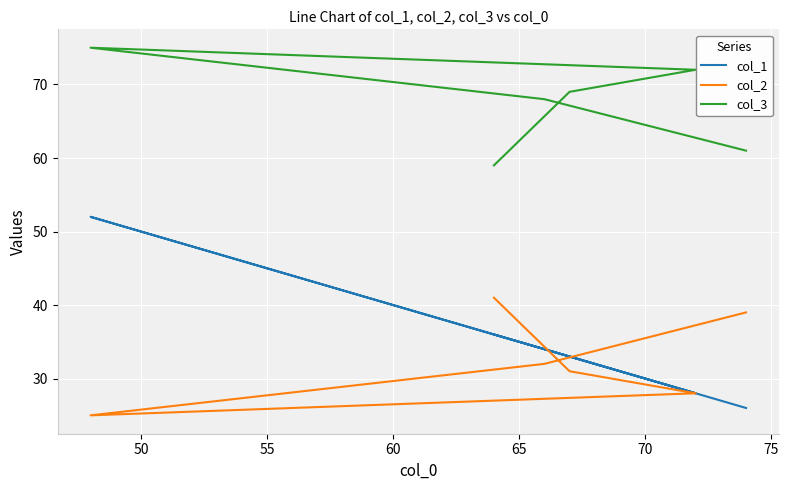

What are all the series names shown in the legend?

col_1, col_2, col_3